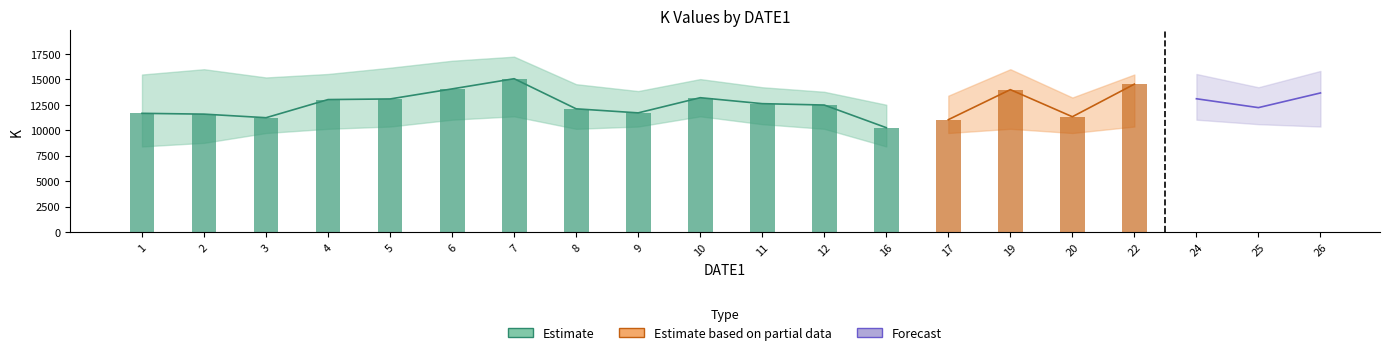

The K_upper series shows 13755.2 at 12. True or false?

True